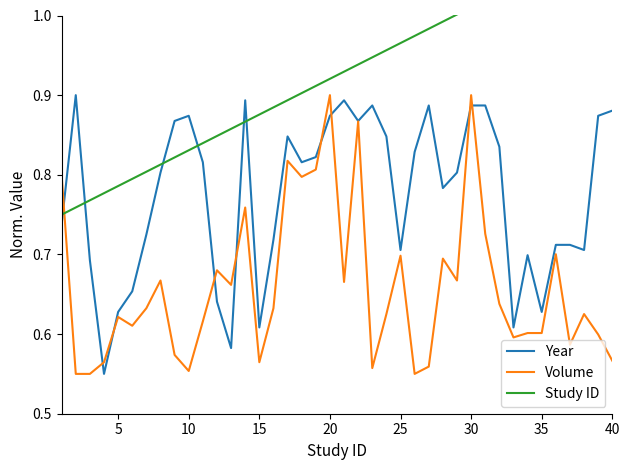

The Volume series shows 1.5 at 20. True or false?

False